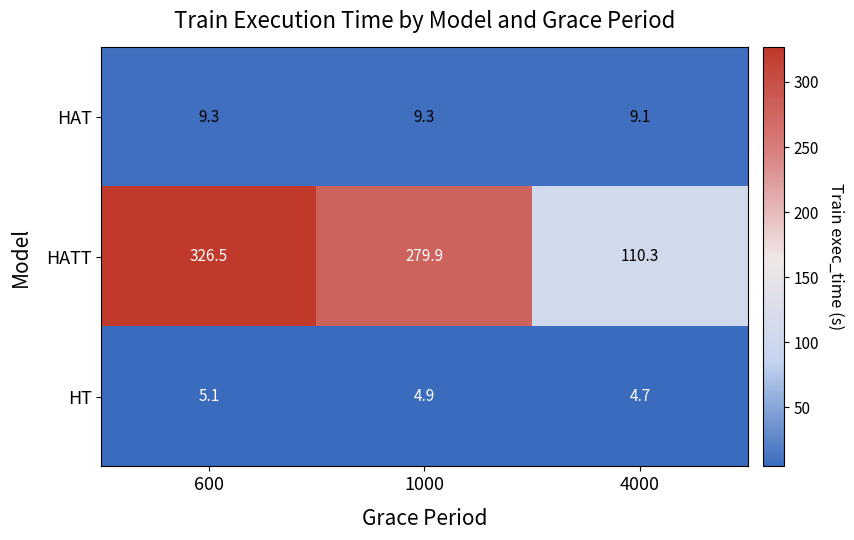

At how many categories does at least one series exceed 300?

1